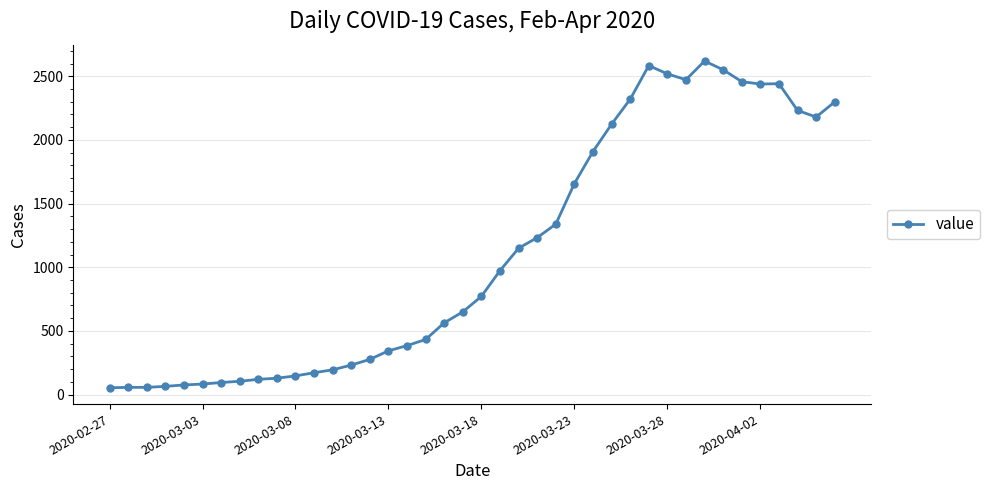

What is the sum of all values?

44516